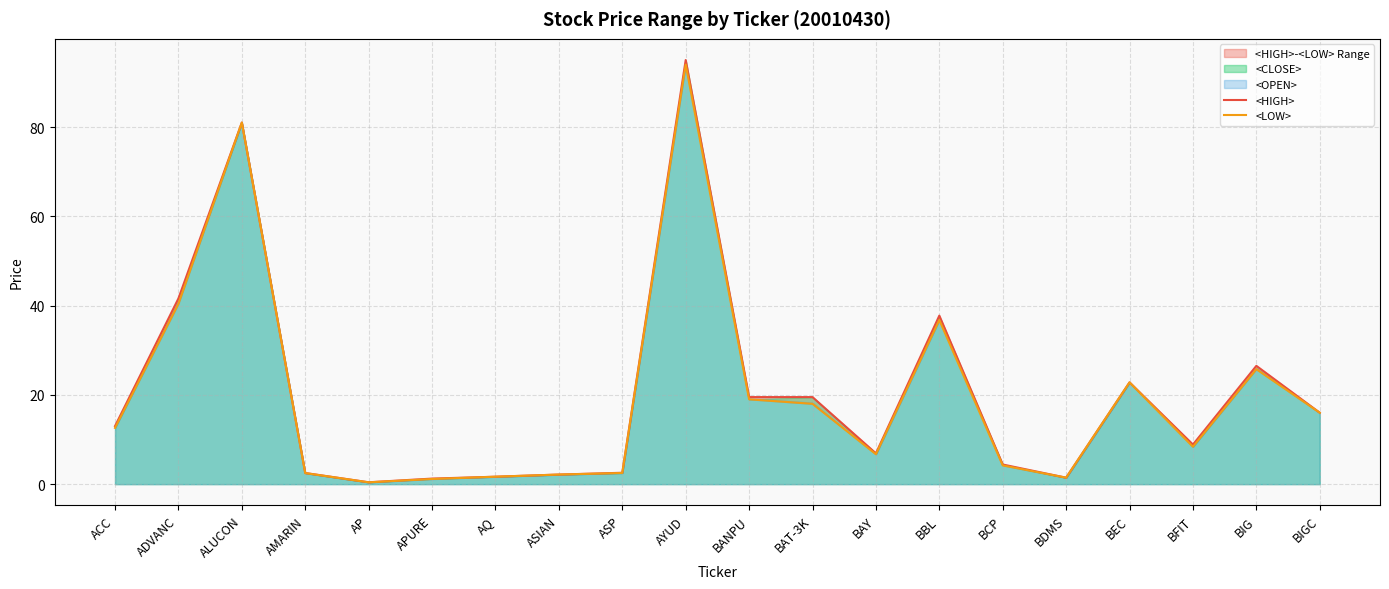

What is the label of the 6th point from the left?

APURE